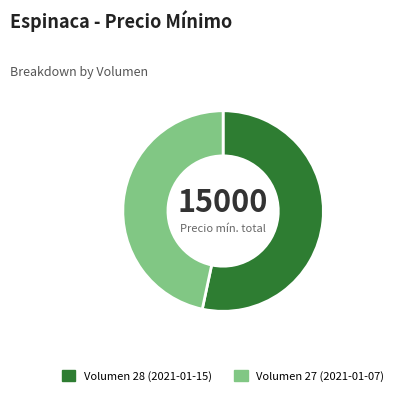

Do Volumen 28 (2021-01-15) and Volumen 27 (2021-01-07) together represent more than half of the pie?

Yes